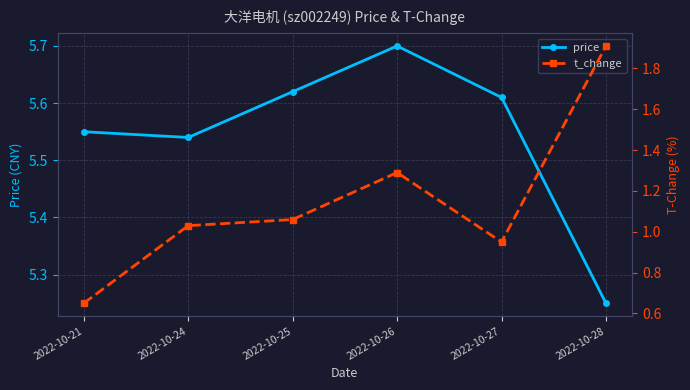

Is the value of price at 2022-10-25 greater than the value of t_change at 2022-10-26?

Yes